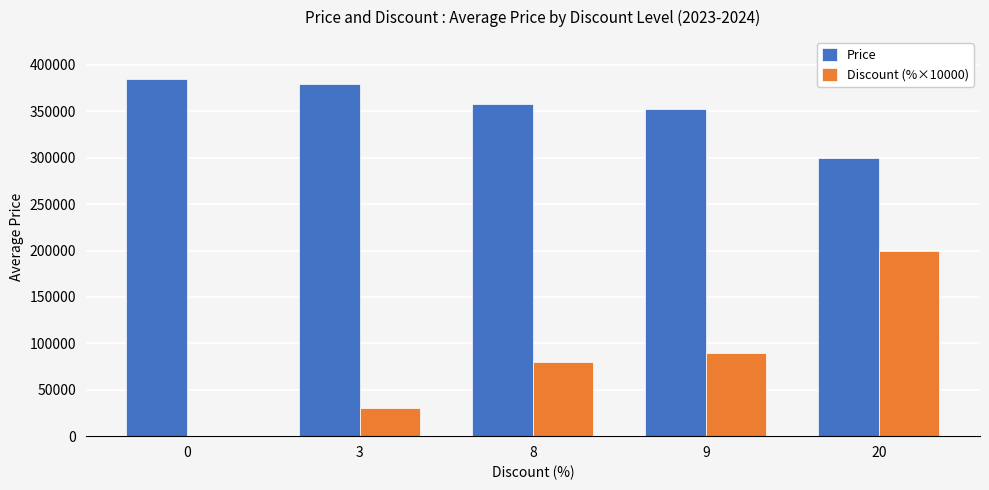

What is the greatest value displayed?

384788